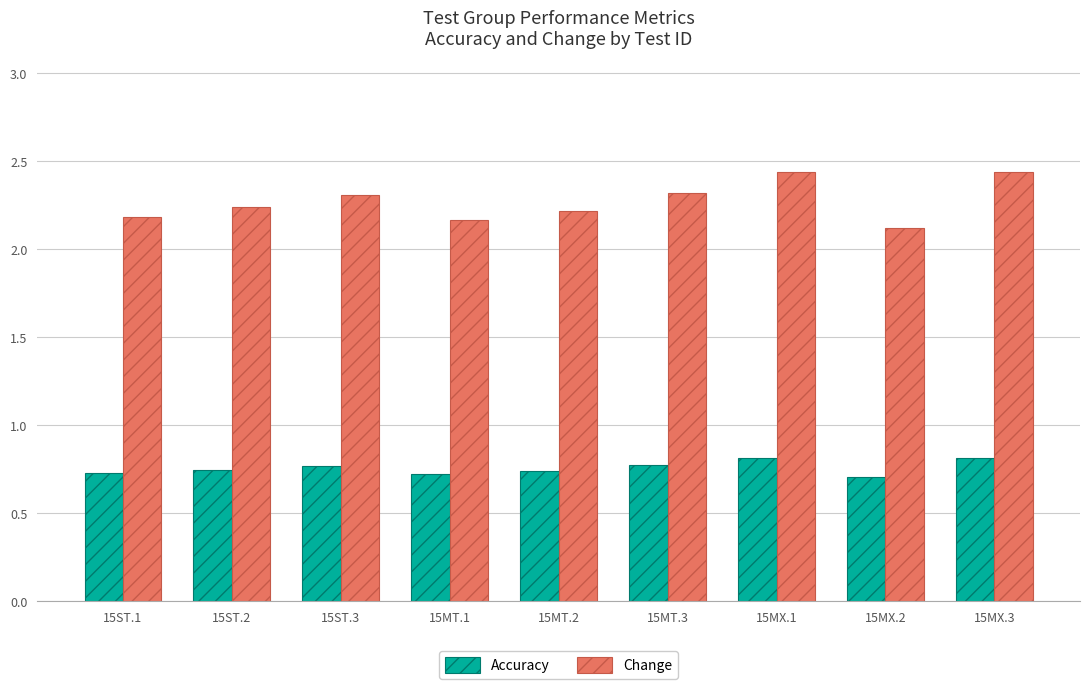

Is it true that Change equals 3.8 at 15MT.3?

False